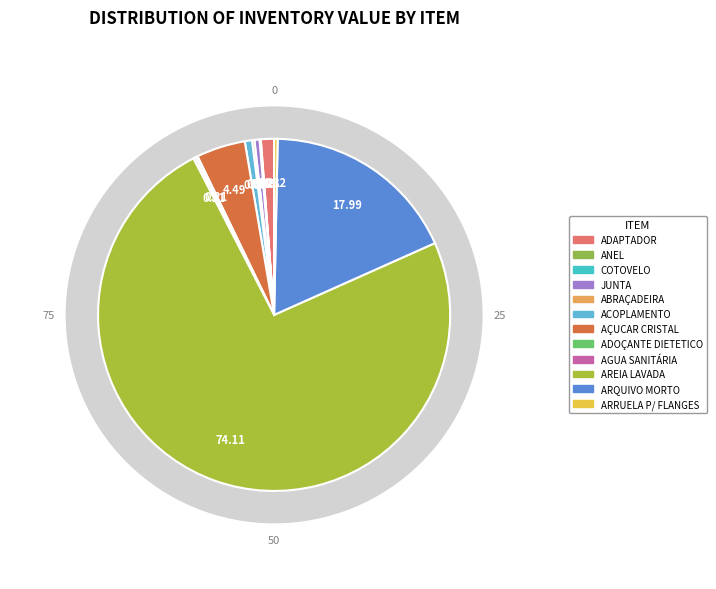

What is the smallest slice in the pie chart?

ANEL